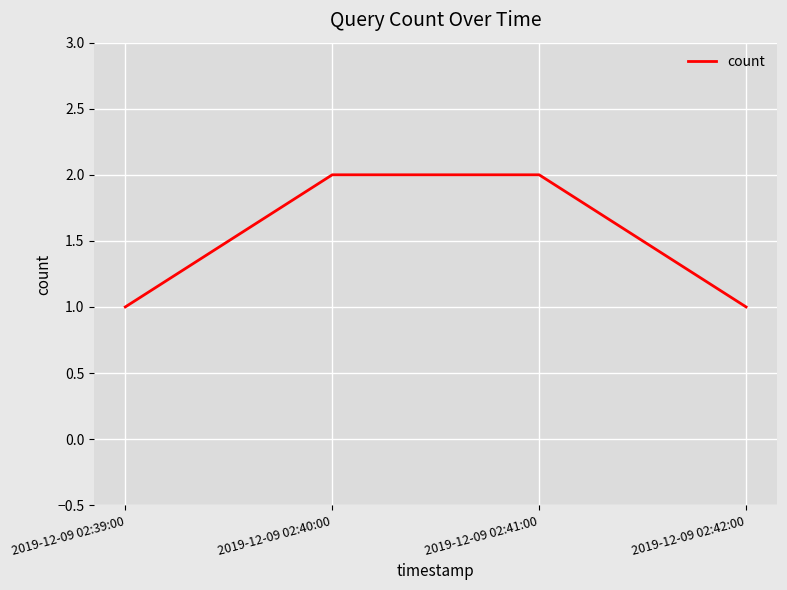

Between 2019-12-09 02:40:00 and 2019-12-09 02:39:00, which is larger?

2019-12-09 02:40:00